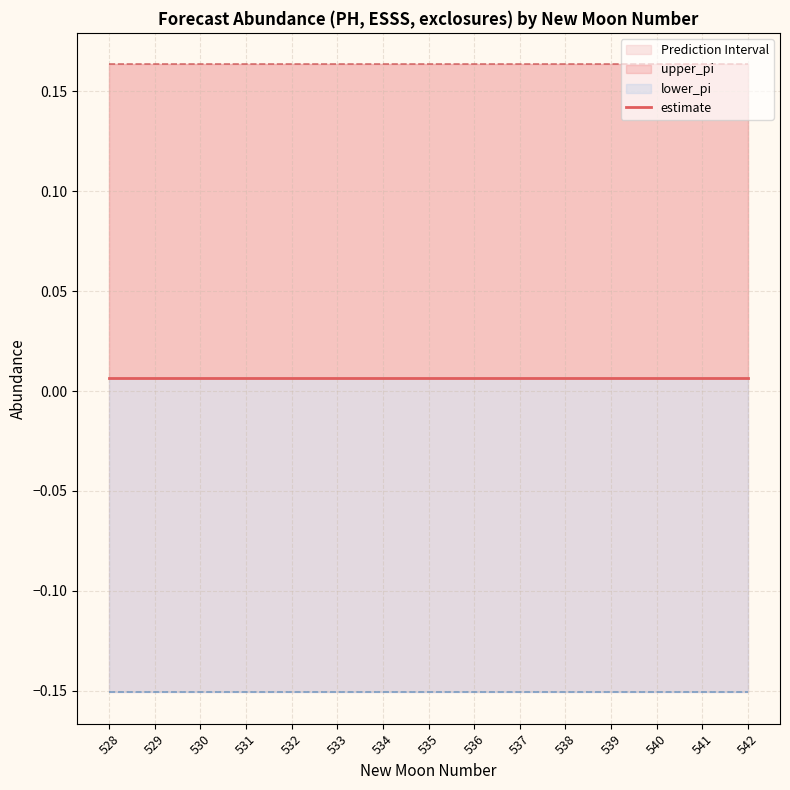

What is the value of the upper_pi point at the 9th from the left?

0.2